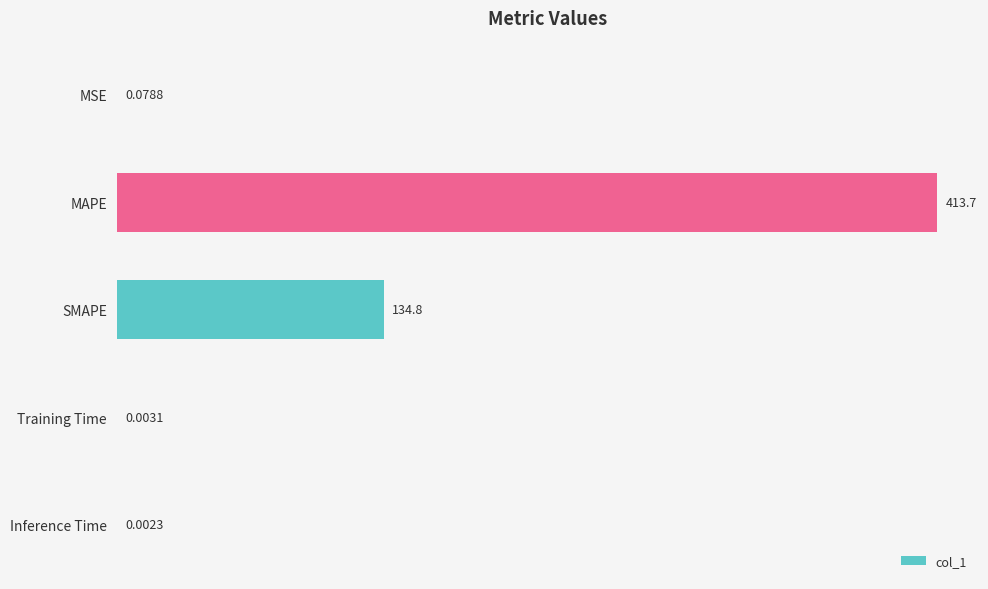

Which label corresponds to the largest value in the chart?

MAPE